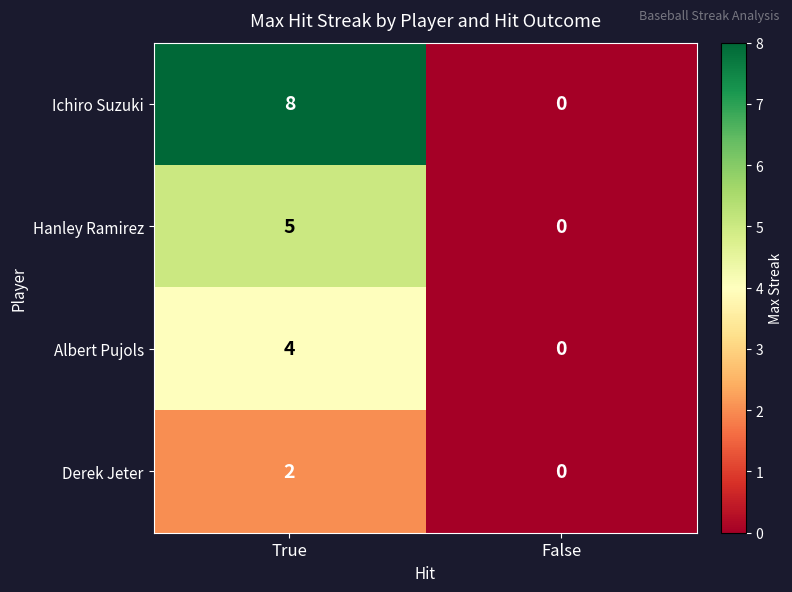

List the series in order of their peak value, highest first.

Ichiro Suzuki, Hanley Ramirez, Albert Pujols, Derek Jeter